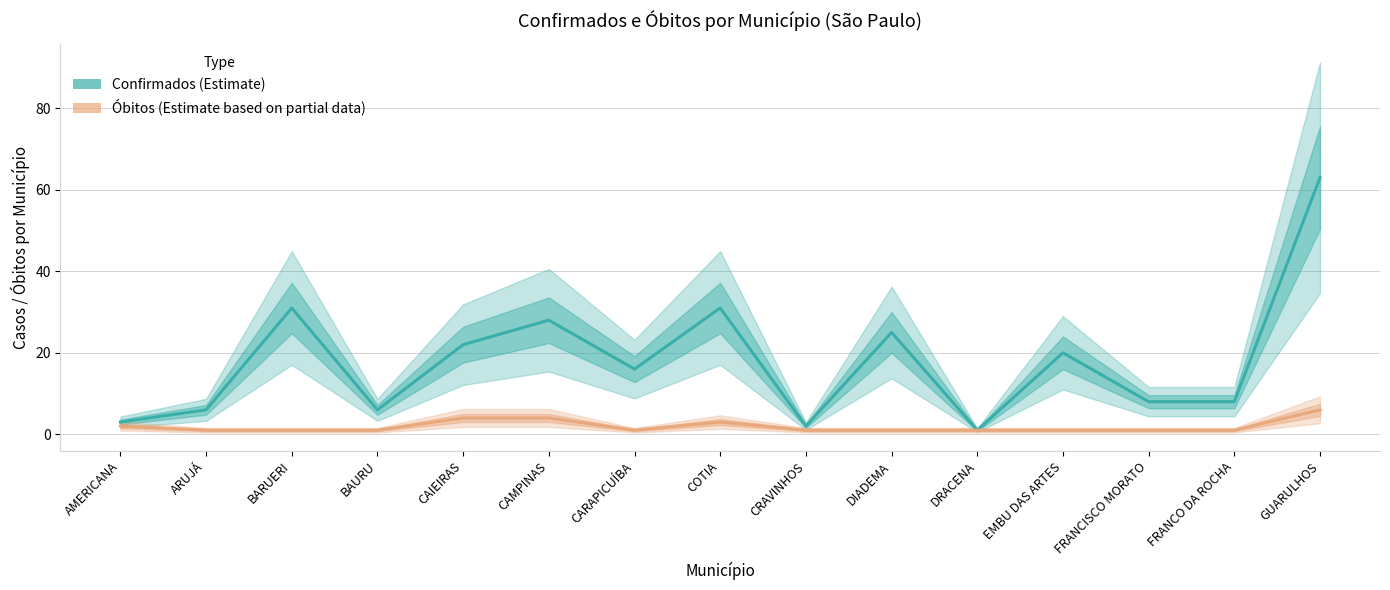

True or false: Óbitos (Estimate based on partial data) and Confirmados (Estimate) intersect in this chart.

False